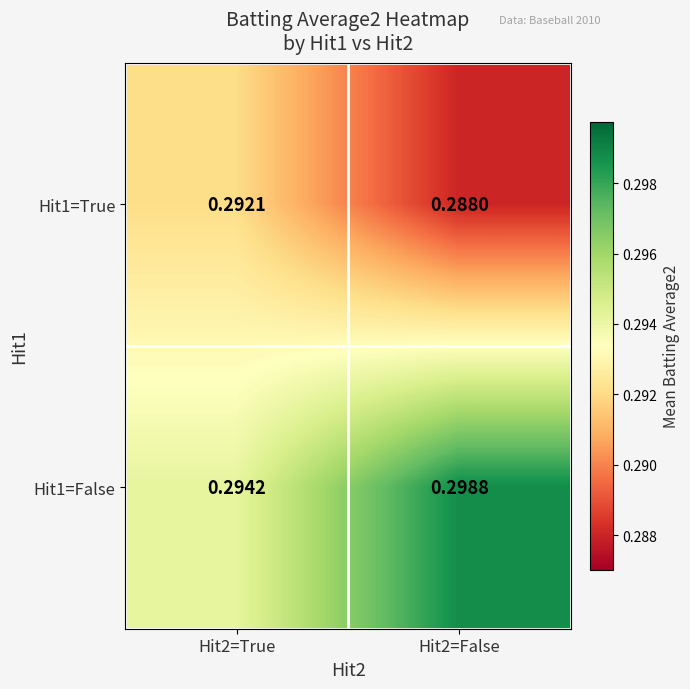

Is the value of Hit1=True at Hit2=False greater than the value of Hit1=False at Hit2=True?

No